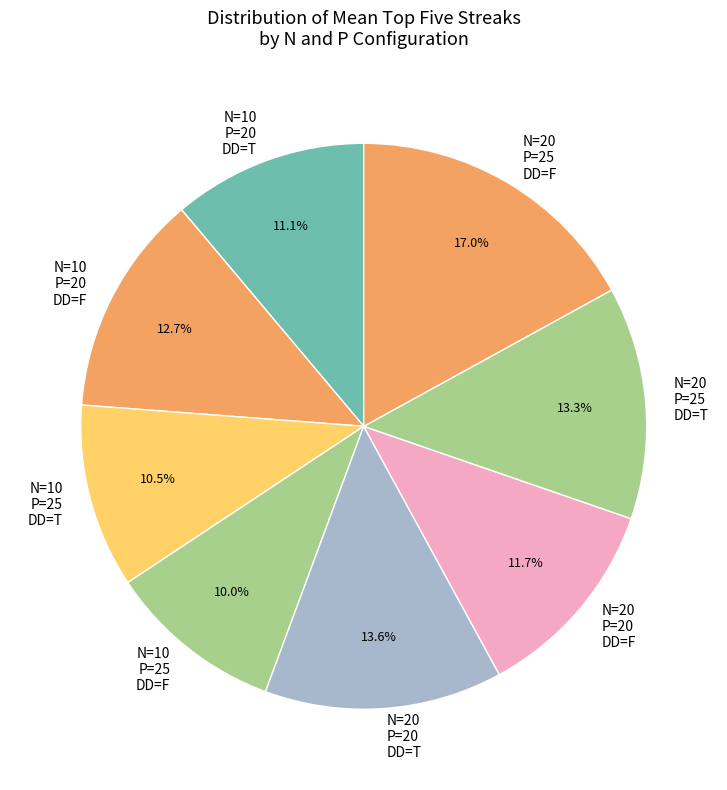

Which category has the biggest portion of the pie?

N=20 P=25 DD=F